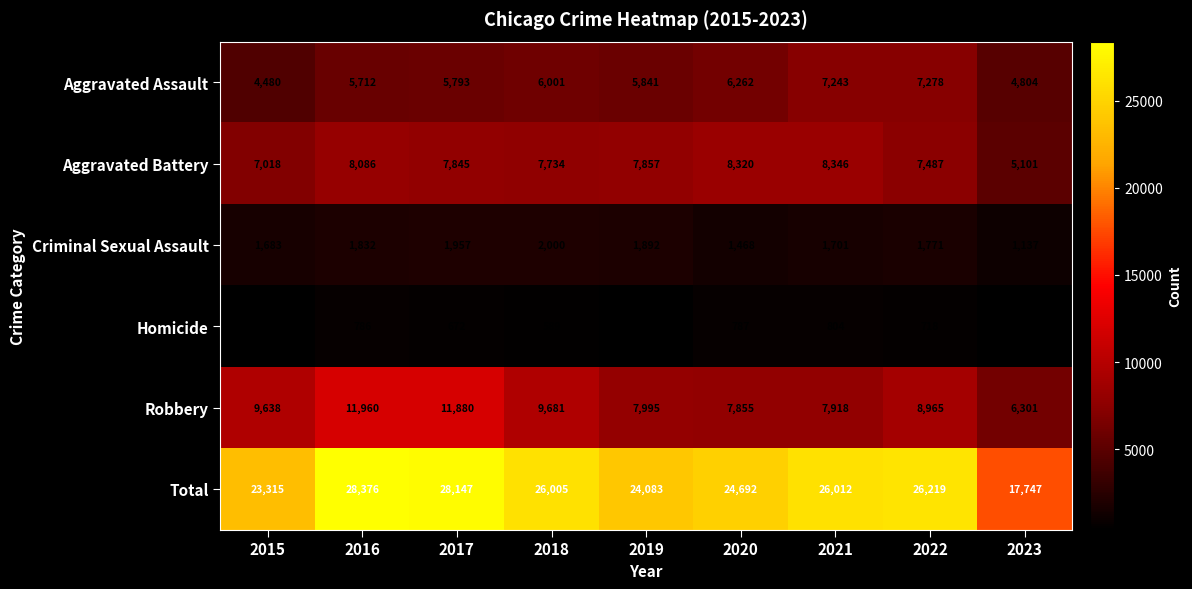

What is the difference between the maximum and second lowest values in the Robbery series?

4105